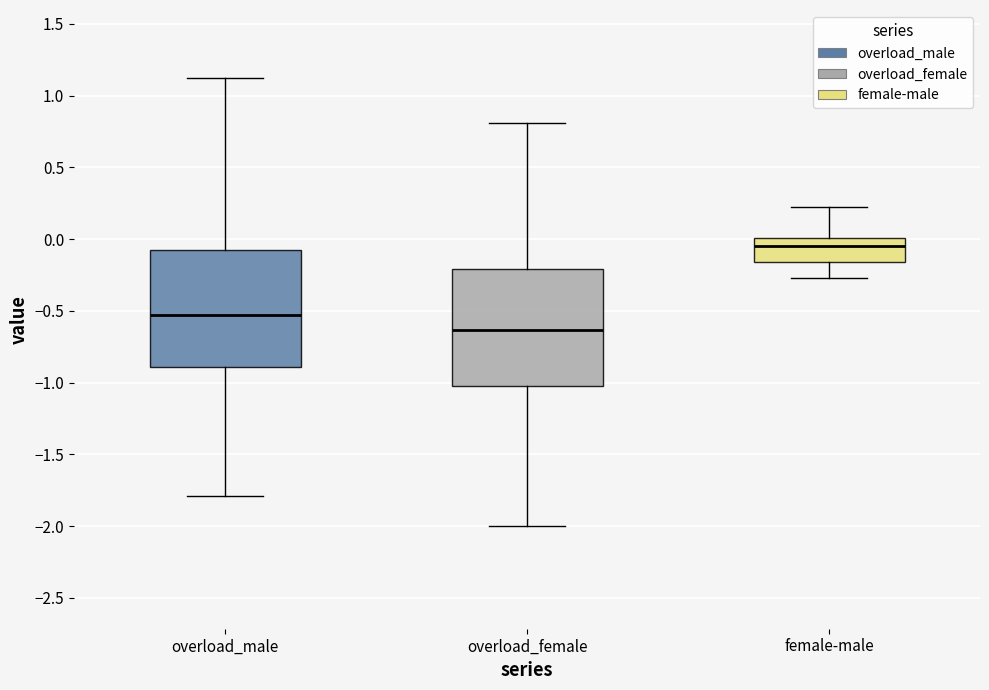

Which box has the highest median line?

female-male